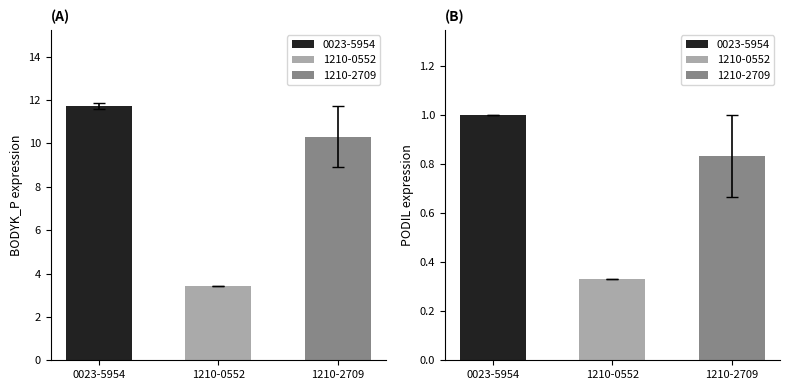

How many values in the PODIL series are below 1?

2